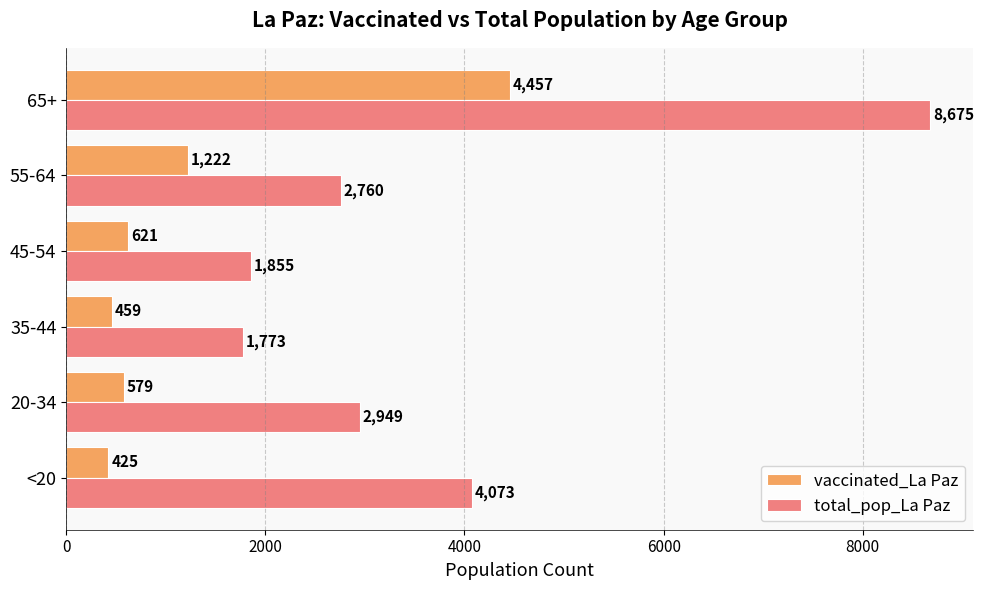

What is the smallest value displayed?

425